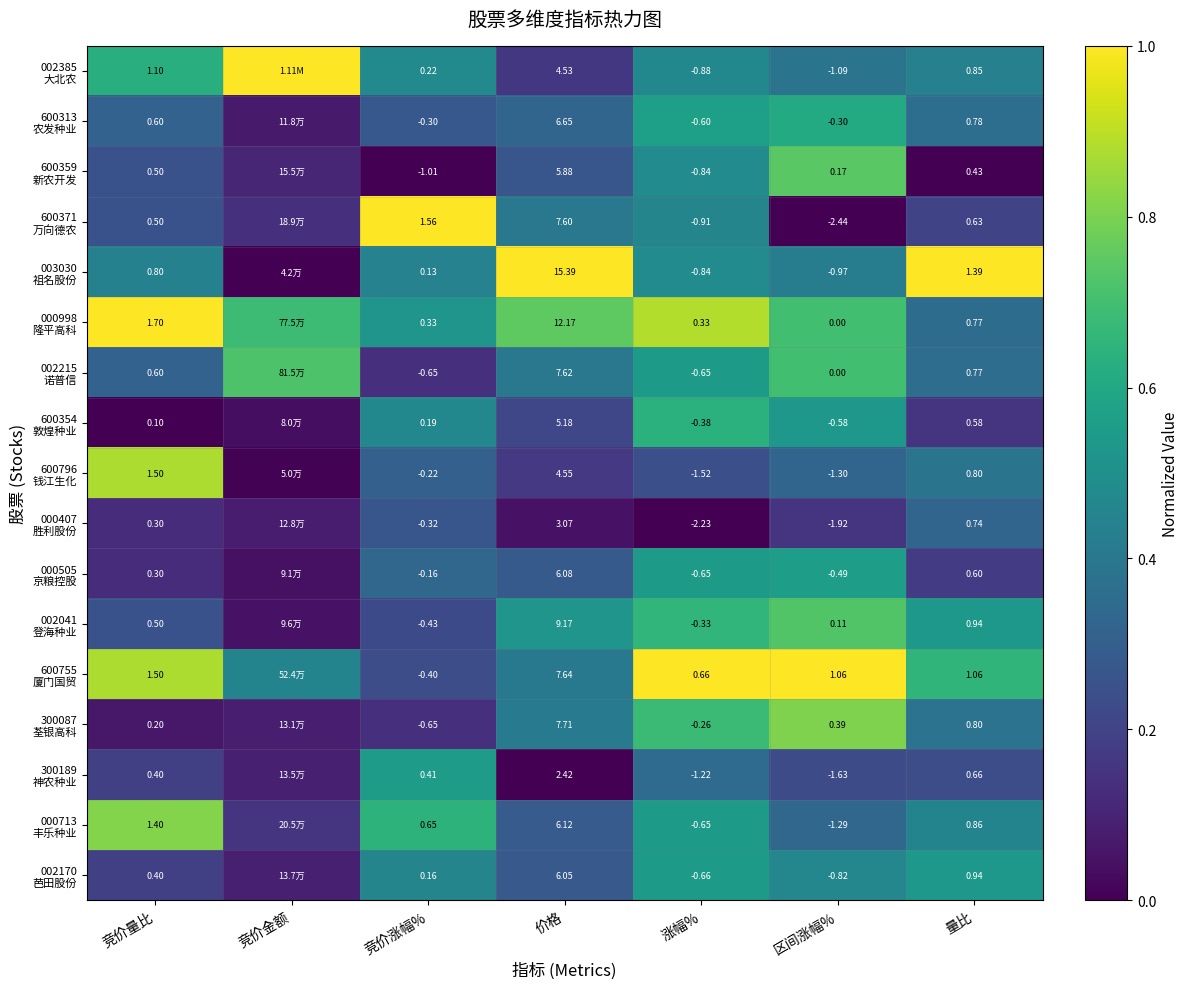

True or false: 600313 农发种业 has a value of 0.5 at 价格.

False